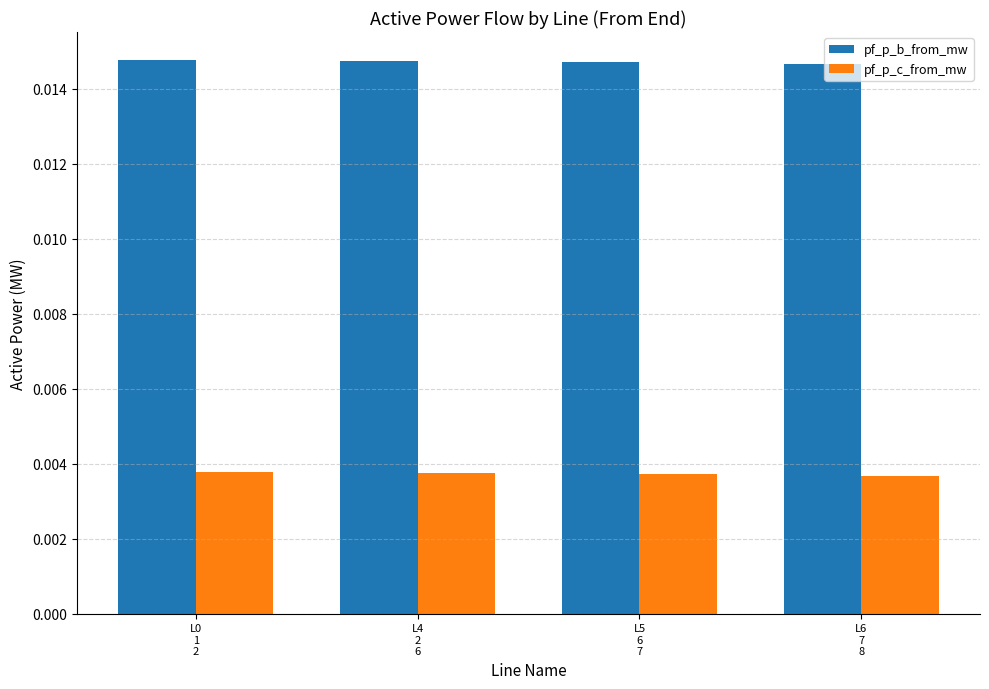

How many pf_p_c_from_mw values are between 0 and 1?

4